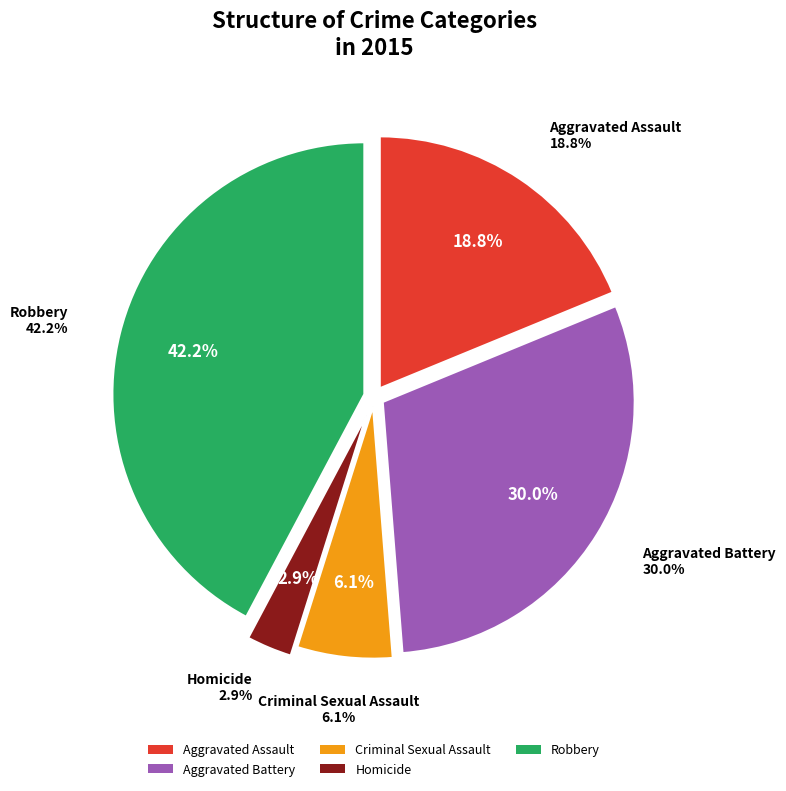

Rank the categories by value from highest to lowest.

Robbery, Aggravated Battery, Aggravated Assault, Criminal Sexual Assault, Homicide